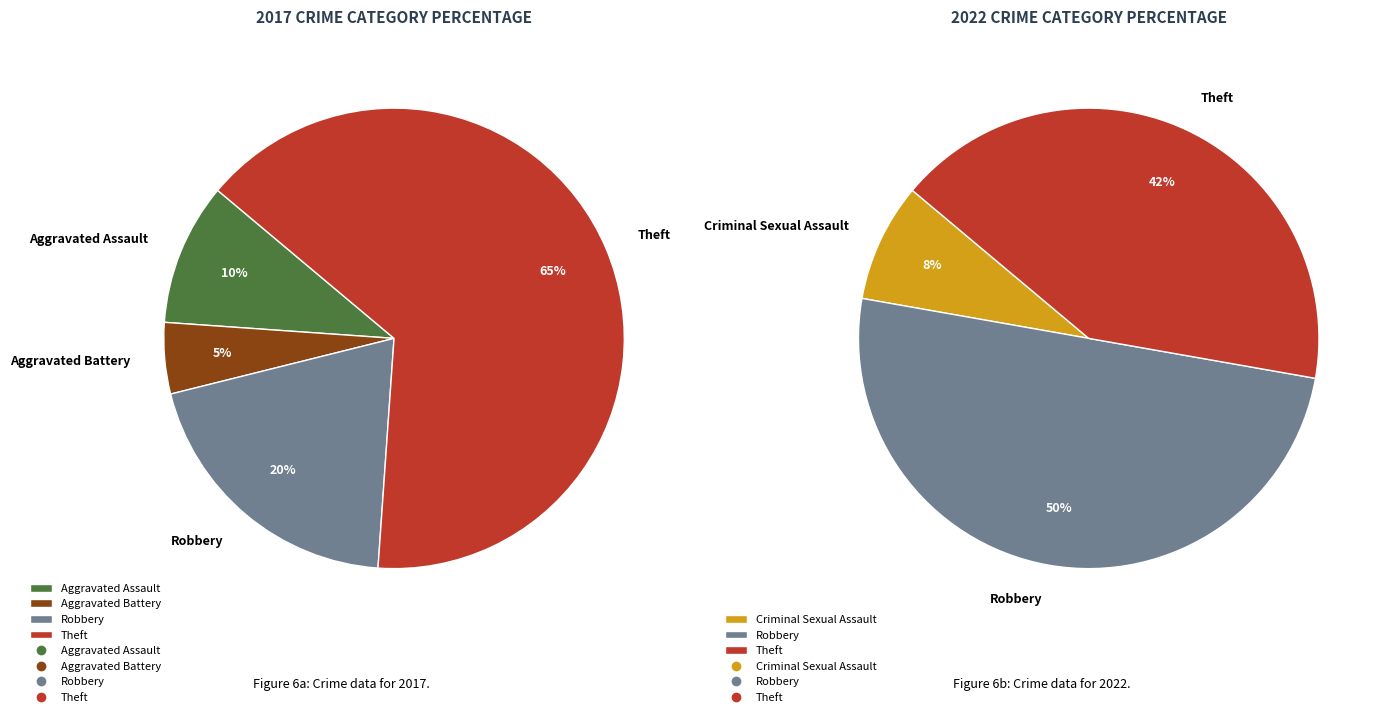

To the nearest percent, what portion does 3 represent?

50%